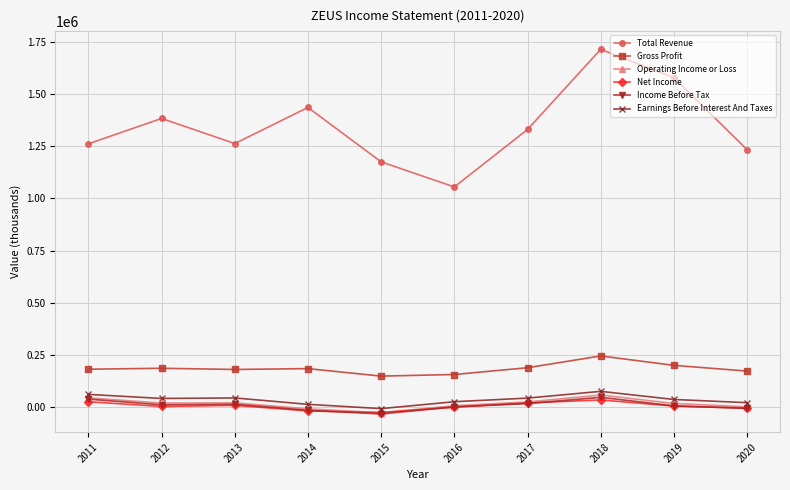

The value of Net Income at 2018 is 33800. True or false?

True